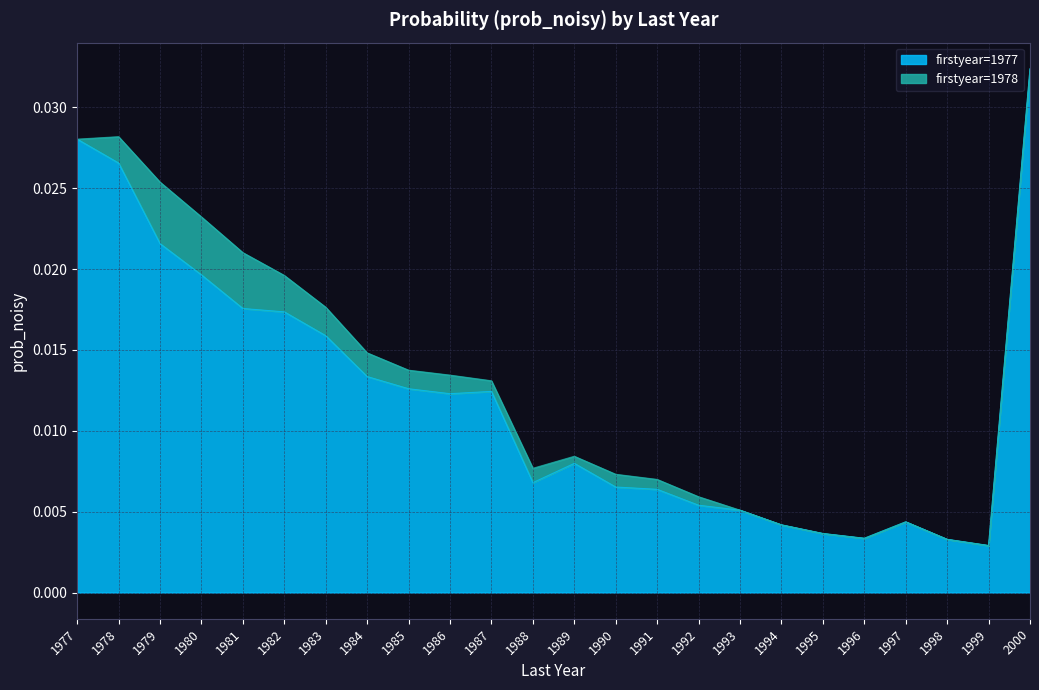

The value at 1977 is 0.0. True or false?

False